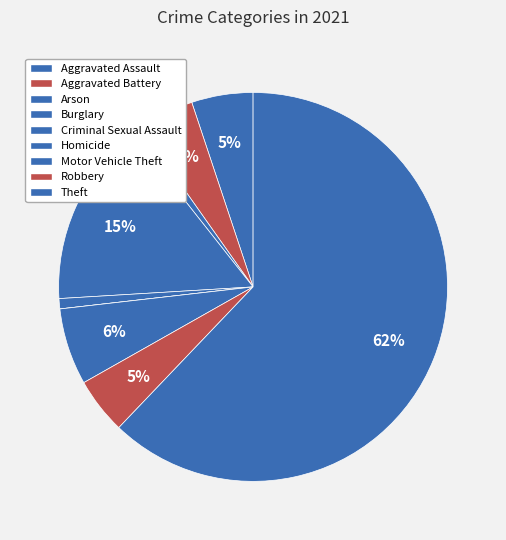

Is it true that Aggravated Assault is 5% of the pie?

True